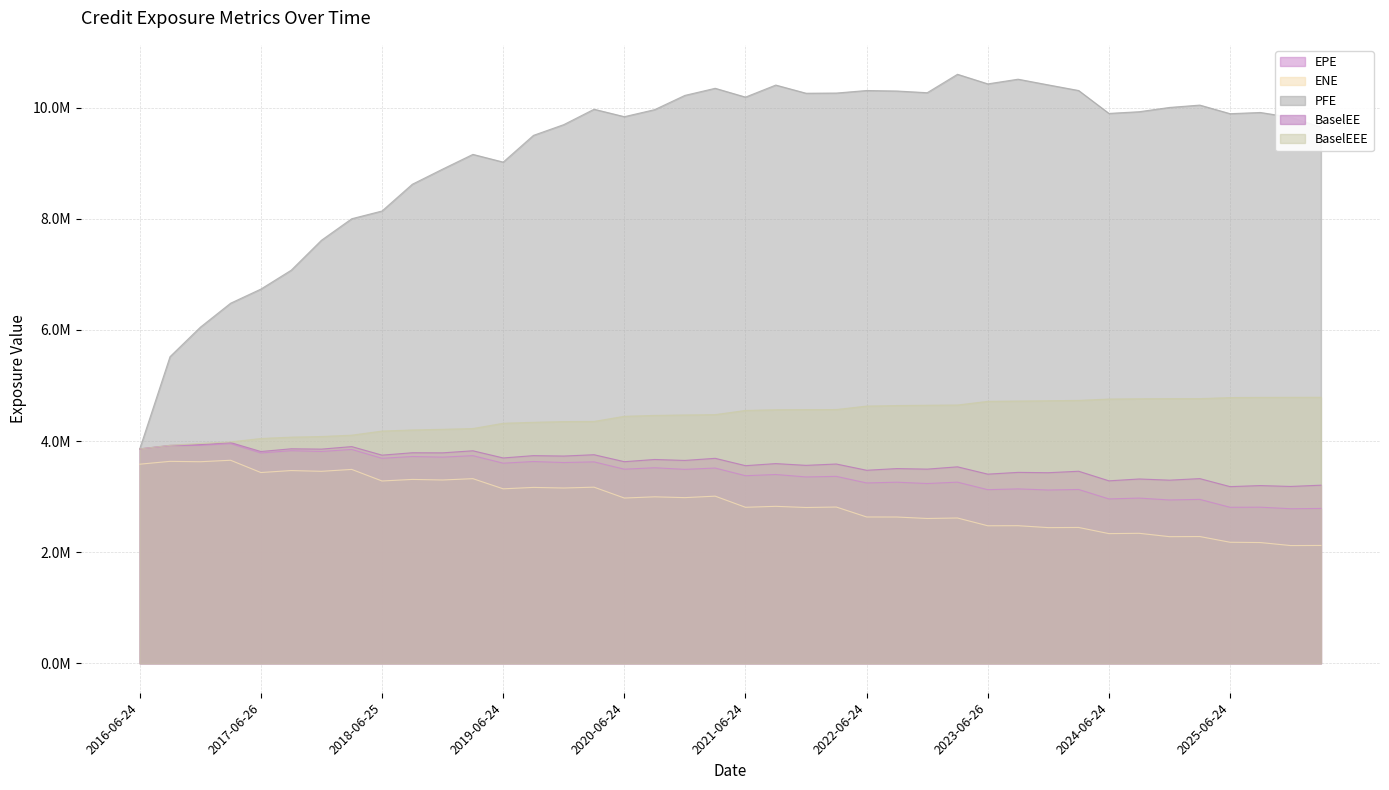

At 2020-03-24, list the series in order from smallest to largest.

ENE, EPE, BaselEE, BaselEEE, PFE